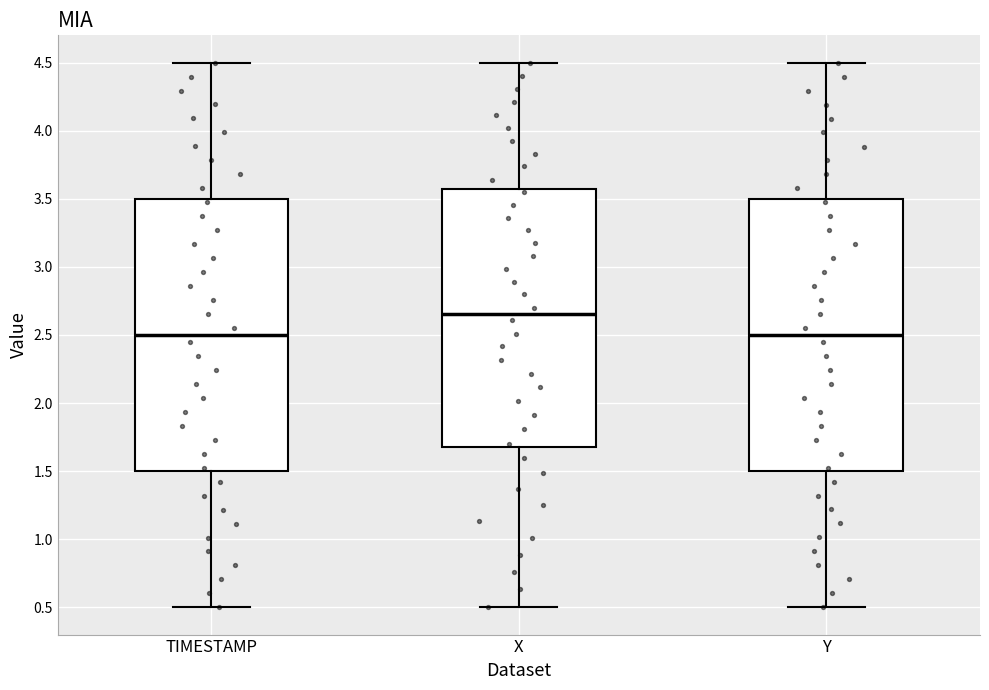

Reading left to right, transcribe this box plot: for each box, give where its median line is, the range the box spans, and where its two whiskers end, as read against the y-axis. The values are not printed on the chart, so give them approximately, as read against the axis.

TIMESTAMP: median 2.50, box 1.50 to 3.50, whiskers 0.50 to 4.50
X: median 2.65, box 1.70 to 3.55, whiskers 0.50 to 4.50
Y: median 2.50, box 1.50 to 3.50, whiskers 0.50 to 4.50